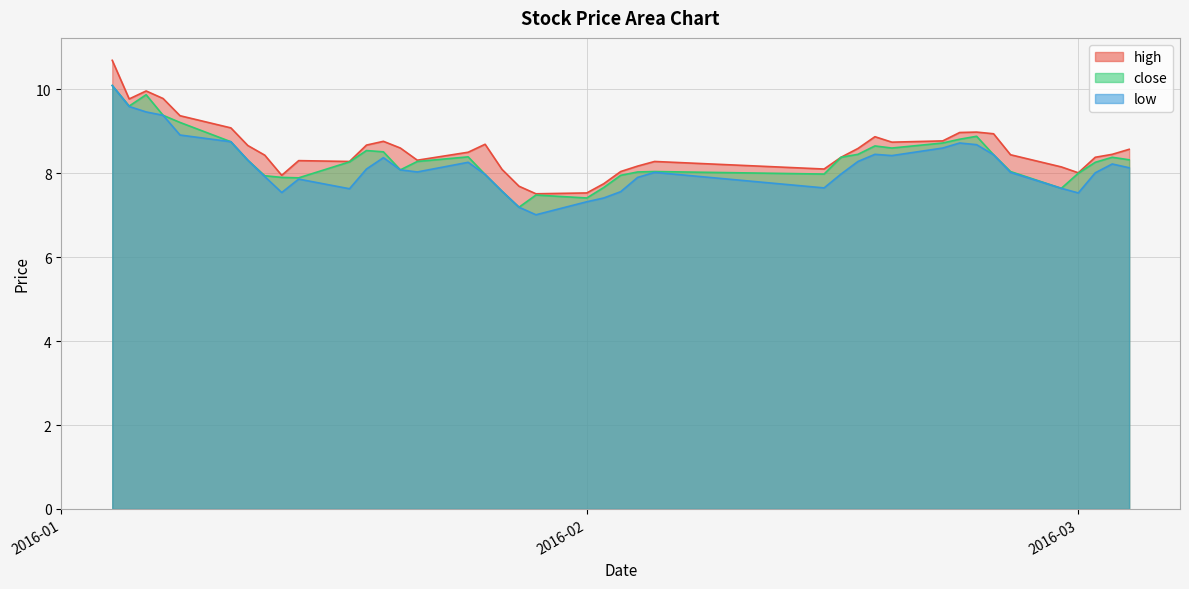

At which category does high reach its first local valley?

2016-01-05